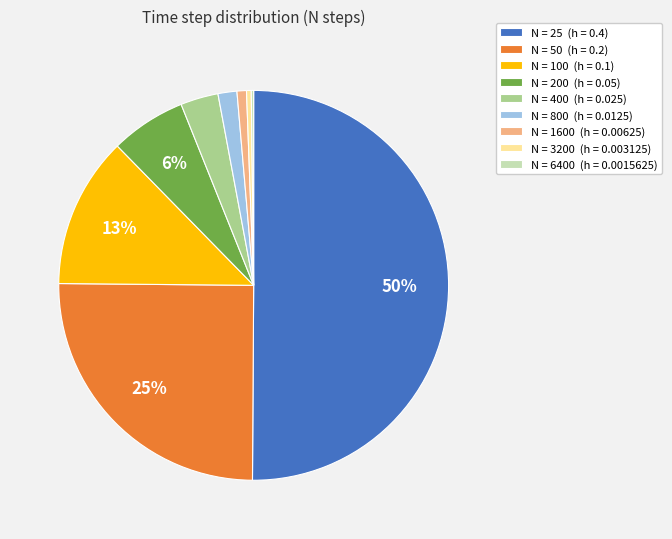

To the nearest percent, what is the difference between the largest and smallest slice percentages?

50%